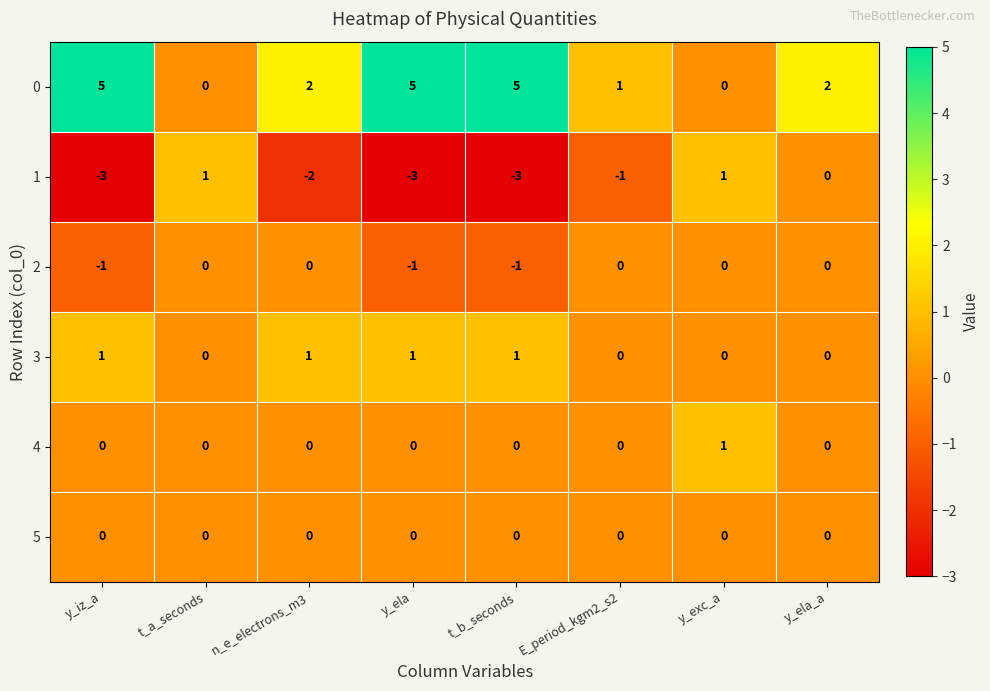

Is it true that 2 equals 0 at y_ela_a?

True